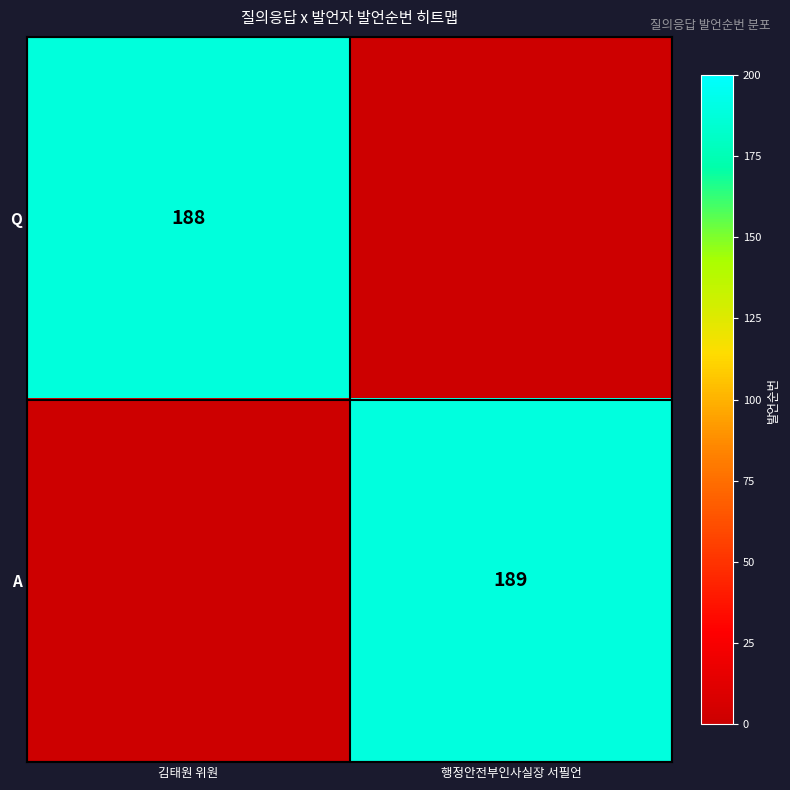

Is it true that Q equals 75 at 김태원 위원?

False